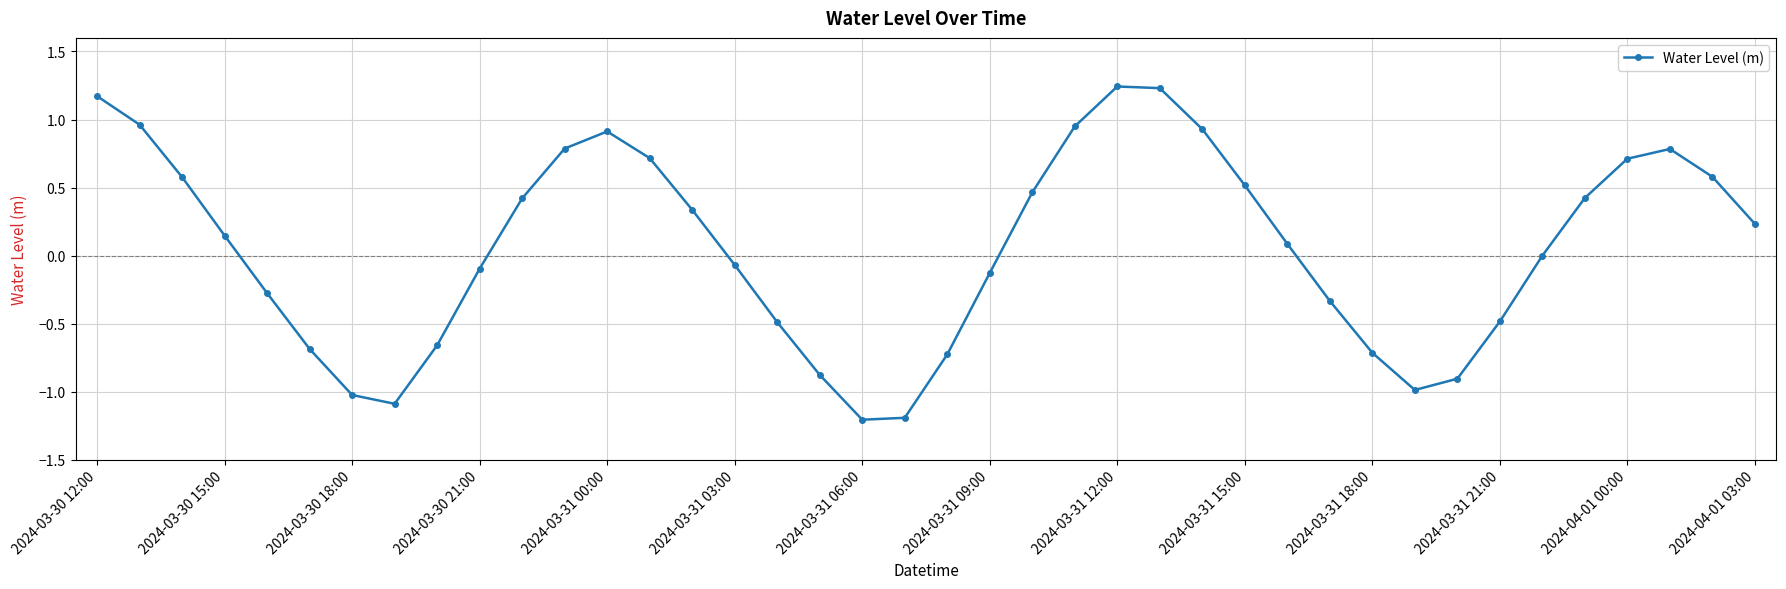

True or false: there are more than 1 points higher than both neighbors.

True